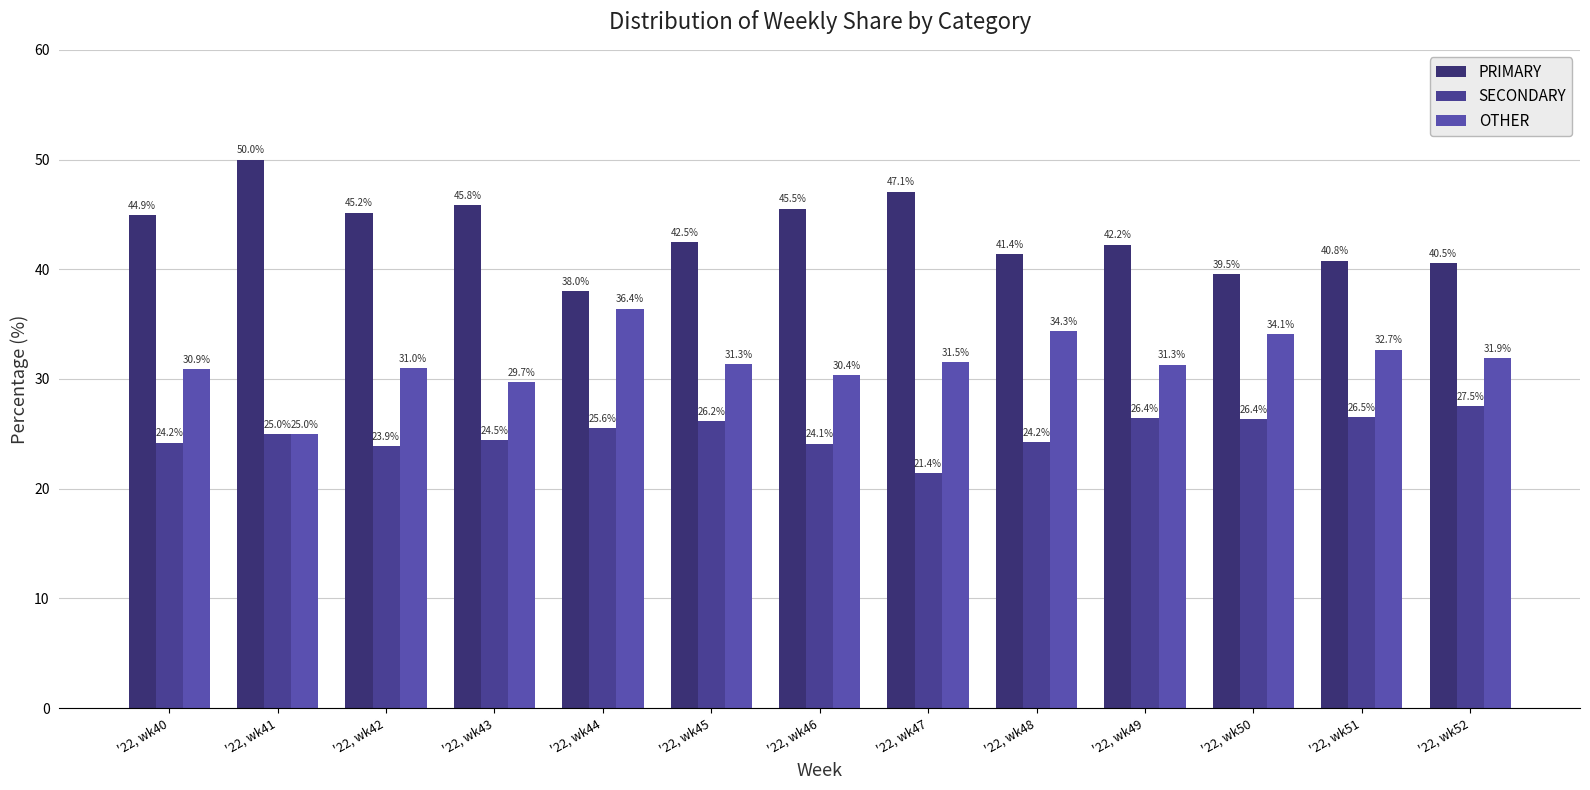

List the series in order of their overall mean, lowest first.

SECONDARY, OTHER, PRIMARY